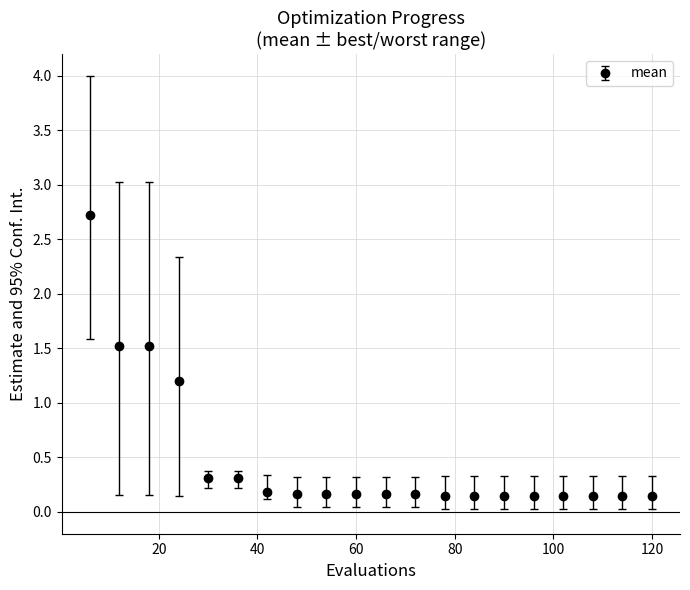

What is the value of the 12th point from the left?

0.2